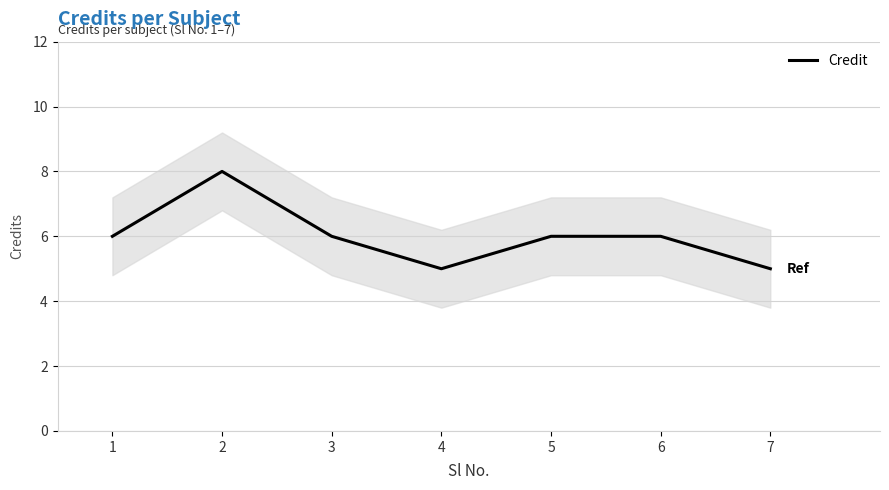

List the labels in order of value, largest first.

2, 1, 3, 5, 6, 4, 7